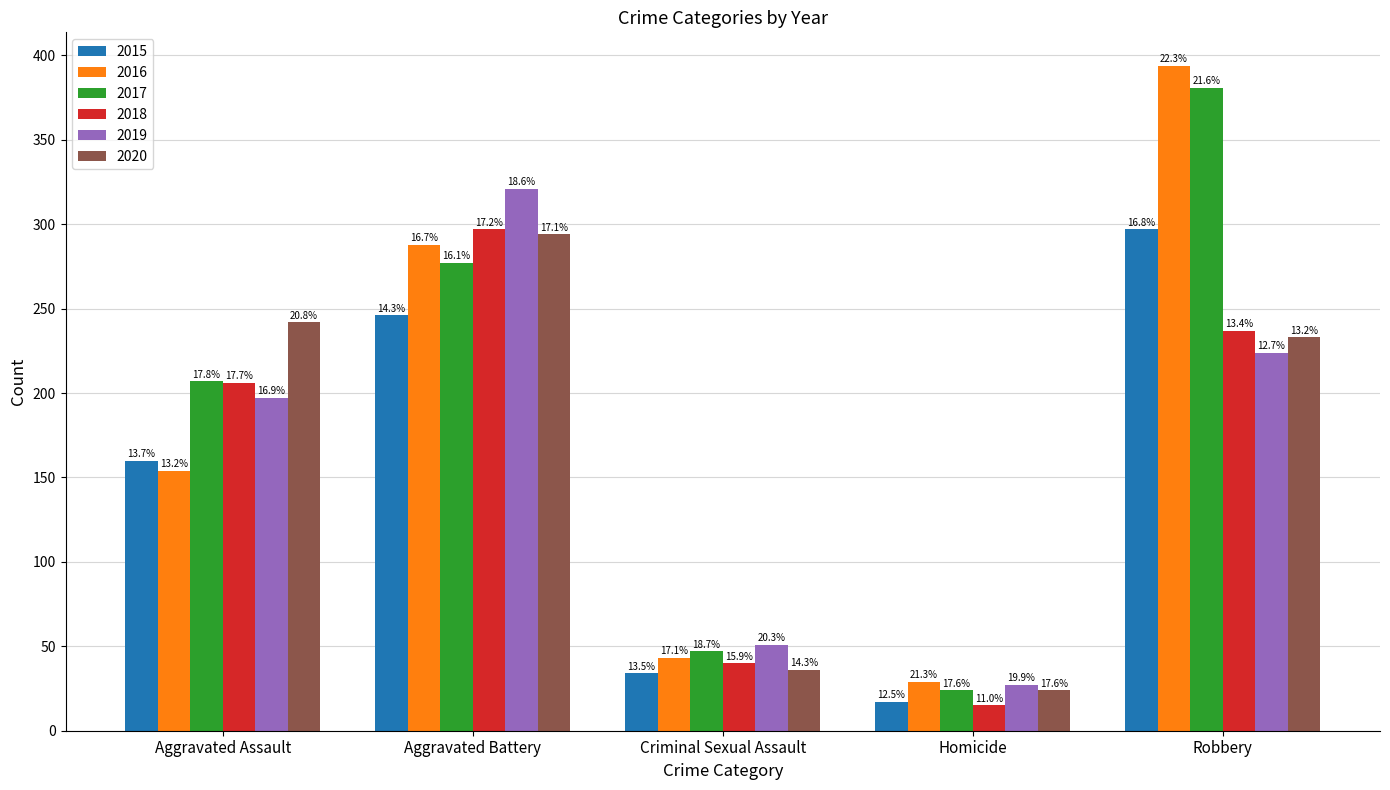

Where does the 2019 series first go above 197?

Aggravated Battery